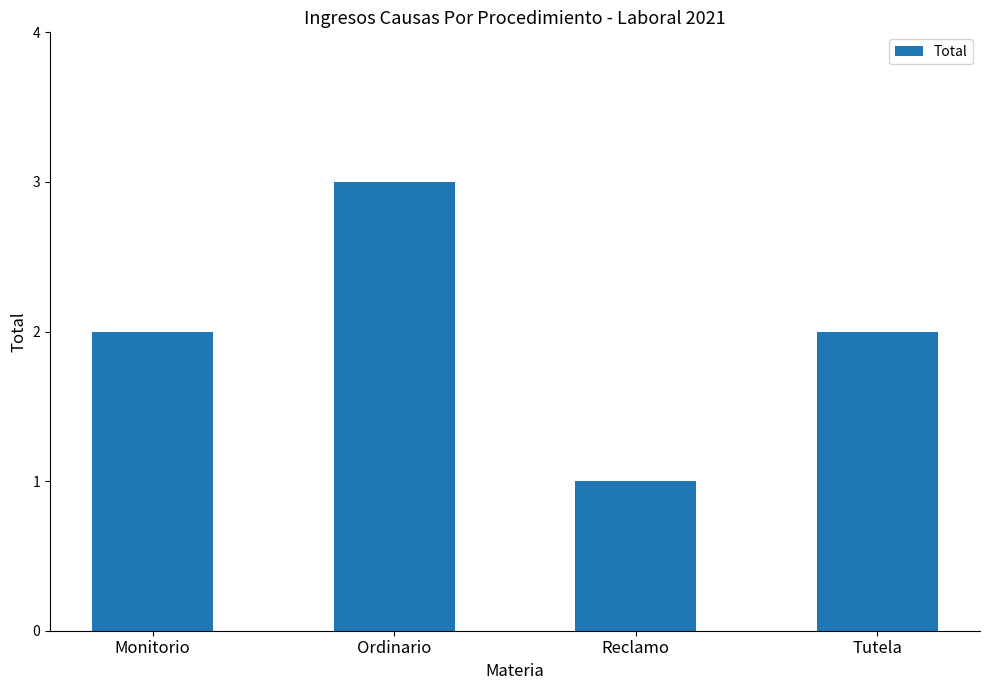

What is the sum of all values?

8